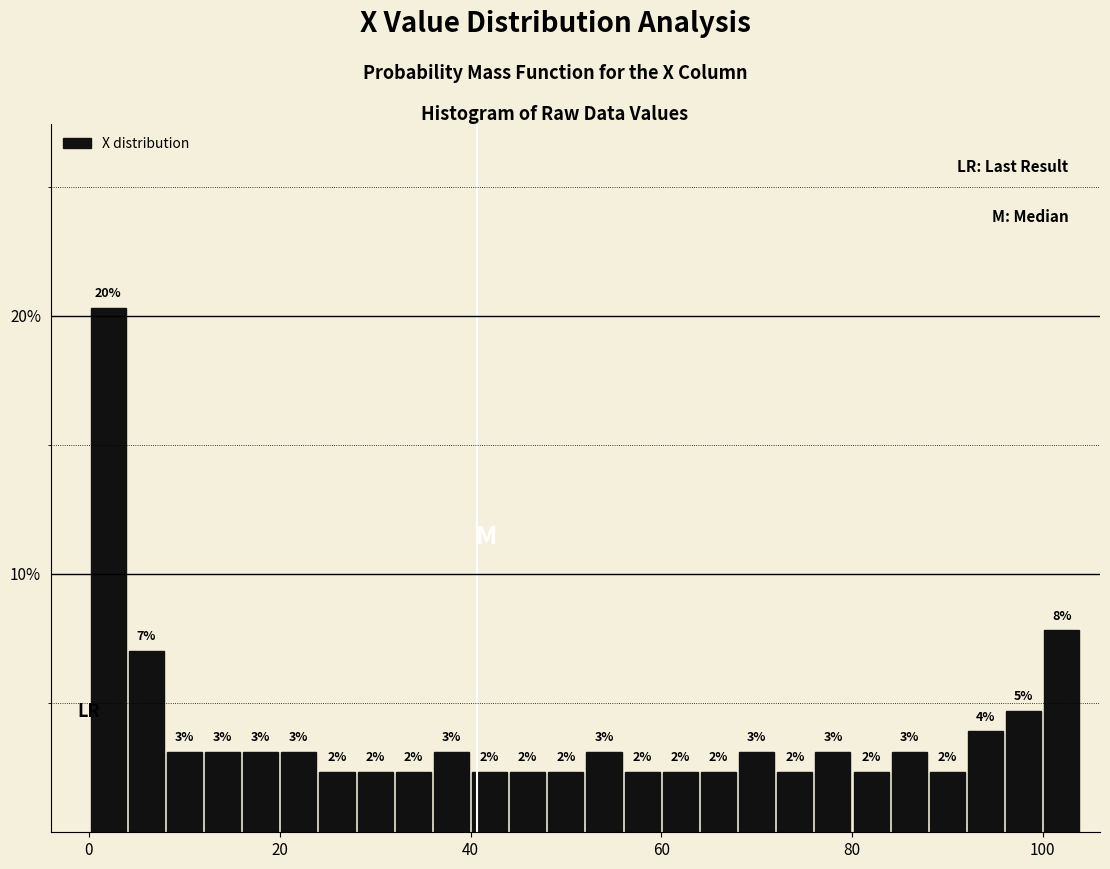

Read against the x-axis, roughly where is the centre of the tallest bar?

2